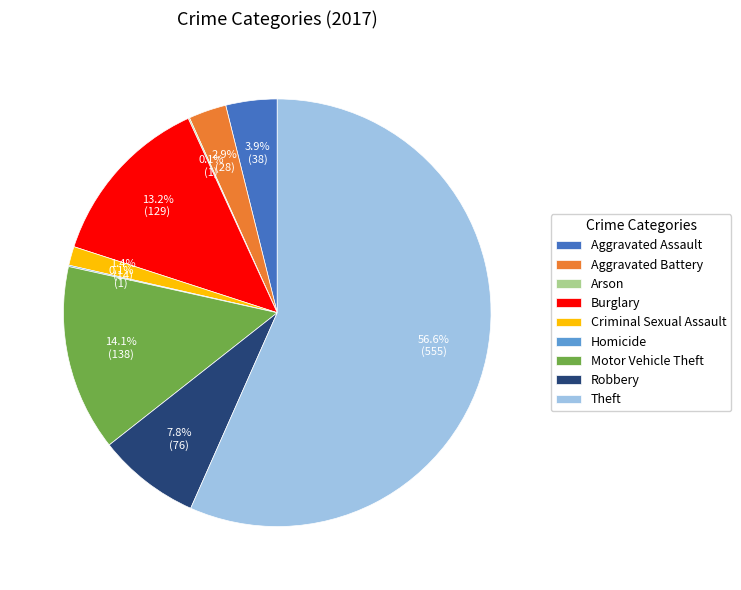

Is it true that Burglary is 13% of the pie?

True